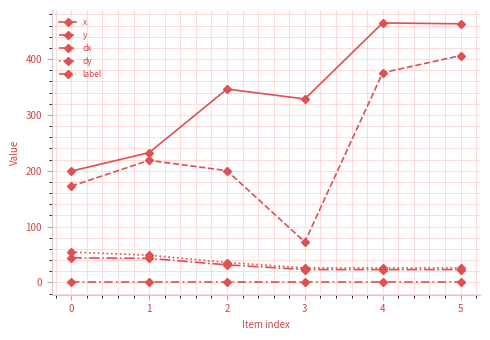

Is this an area chart (filled region under the line)?

No